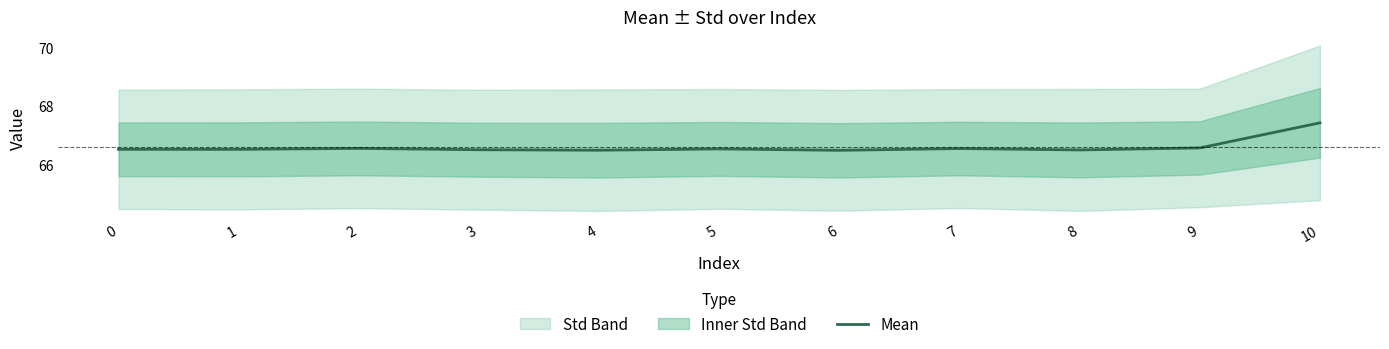

The value at 9 is 66.6. True or false?

True